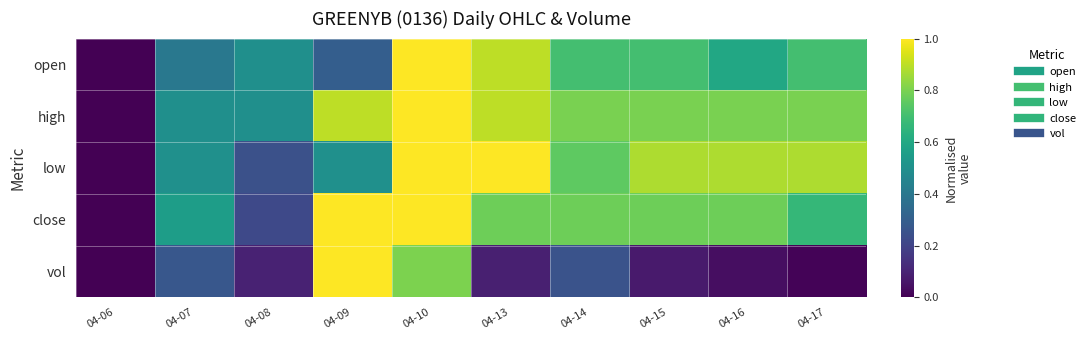

Which series has the largest total across all categories?

high